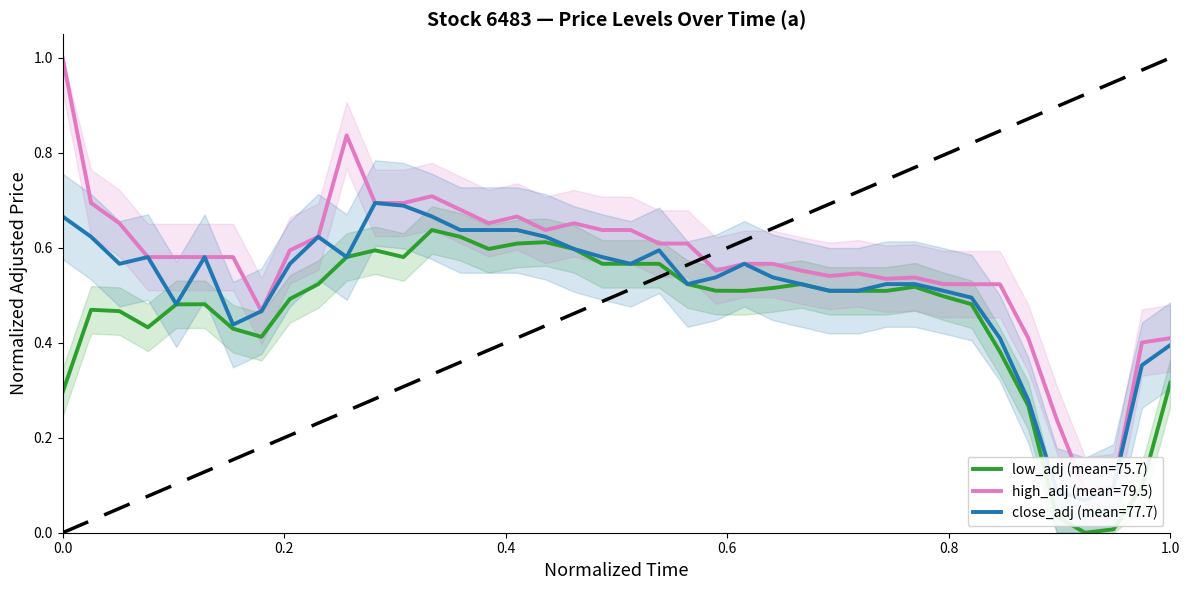

Is this an area chart (filled region under the line)?

No